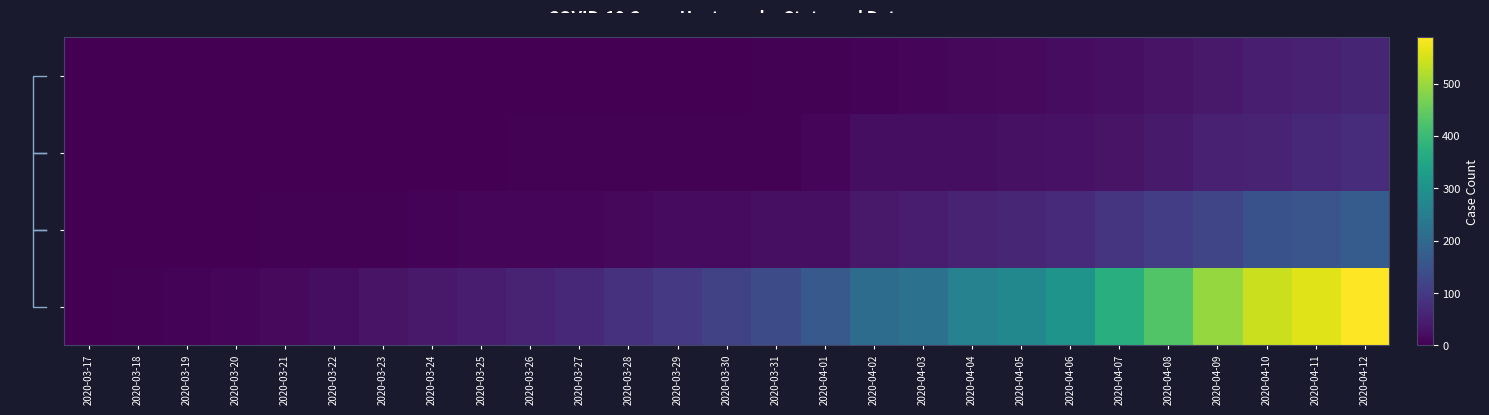

Reading left to right, what are all the values shown in this chart?

AM: 2020-03-17=0	2020-03-18=0	2020-03-19=0	2020-03-20=0	2020-03-21=0	2020-03-22=0	2020-03-23=0	2020-03-24=0	2020-03-25=1	2020-03-26=1	2020-03-27=1	2020-03-28=1	2020-03-29=1	2020-03-30=1	2020-03-31=3	2020-04-01=3	2020-04-02=5	2020-04-03=7	2020-04-04=12	2020-04-05=14	2020-04-06=19	2020-04-07=23	2020-04-08=30	2020-04-09=40	2020-04-10=50	2020-04-11=53	2020-04-12=62
CE: 2020-03-17=0	2020-03-18=0	2020-03-19=0	2020-03-20=0	2020-03-21=0	2020-03-22=0	2020-03-23=0	2020-03-24=0	2020-03-25=0	2020-03-26=3	2020-03-27=3	2020-03-28=3	2020-03-29=3	2020-03-30=3	2020-03-31=3	2020-04-01=9	2020-04-02=21	2020-04-03=22	2020-04-04=22	2020-04-05=26	2020-04-06=29	2020-04-07=31	2020-04-08=43	2020-04-09=55	2020-04-10=58	2020-04-11=67	2020-04-12=74
RJ: 2020-03-17=0	2020-03-18=0	2020-03-19=2	2020-03-20=2	2020-03-21=3	2020-03-22=3	2020-03-23=4	2020-03-24=6	2020-03-25=8	2020-03-26=9	2020-03-27=9	2020-03-28=13	2020-03-29=17	2020-03-30=18	2020-03-31=23	2020-04-01=23	2020-04-02=41	2020-04-03=47	2020-04-04=58	2020-04-05=64	2020-04-06=71	2020-04-07=89	2020-04-08=106	2020-04-09=122	2020-04-10=147	2020-04-11=155	2020-04-12=170
SP: 2020-03-17=1	2020-03-18=4	2020-03-19=5	2020-03-20=9	2020-03-21=15	2020-03-22=22	2020-03-23=30	2020-03-24=40	2020-03-25=48	2020-03-26=58	2020-03-27=68	2020-03-28=84	2020-03-29=98	2020-03-30=113	2020-03-31=136	2020-04-01=164	2020-04-02=208	2020-04-03=219	2020-04-04=260	2020-04-05=275	2020-04-06=304	2020-04-07=371	2020-04-08=428	2020-04-09=496	2020-04-10=540	2020-04-11=560	2020-04-12=588